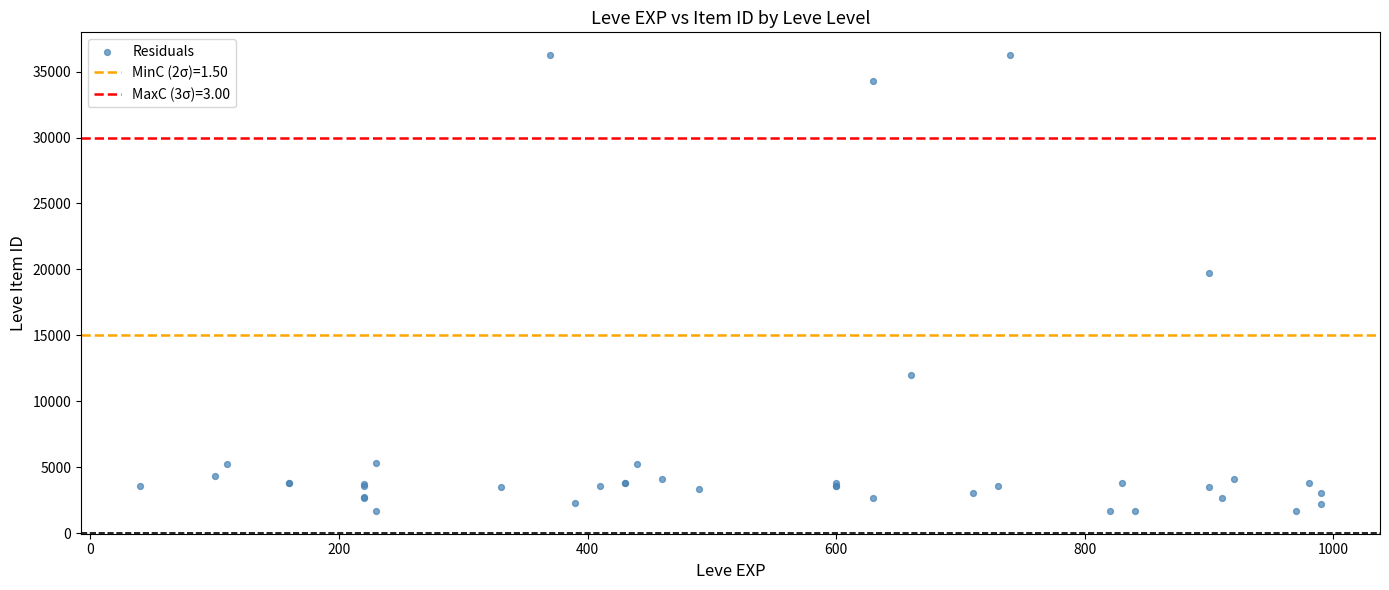

What Y value in the scatter plot is closest to 18967?

19744